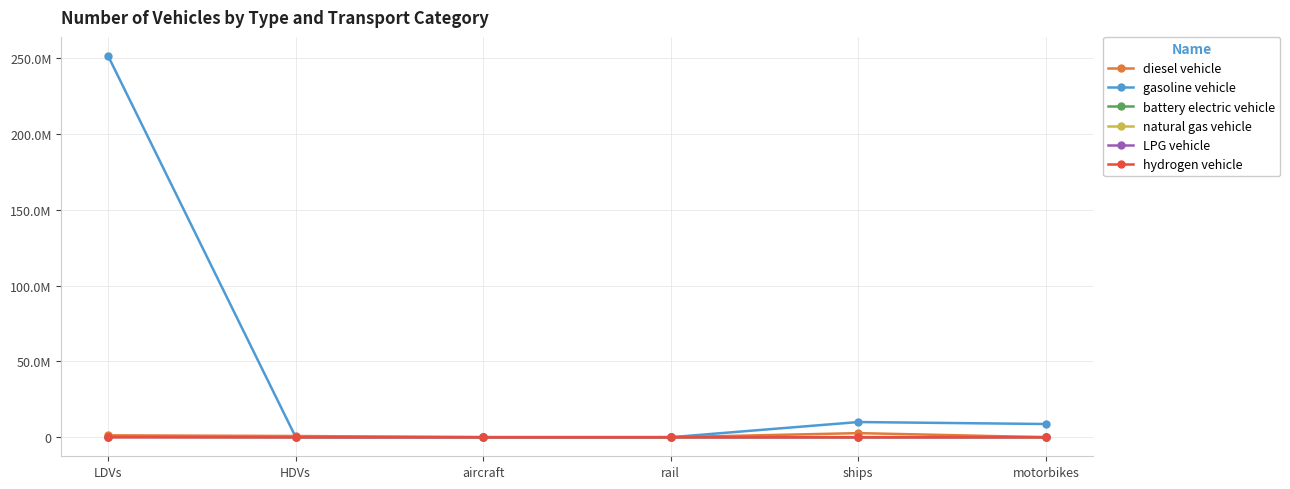

True or false: LPG vehicle and hydrogen vehicle intersect in this chart.

False